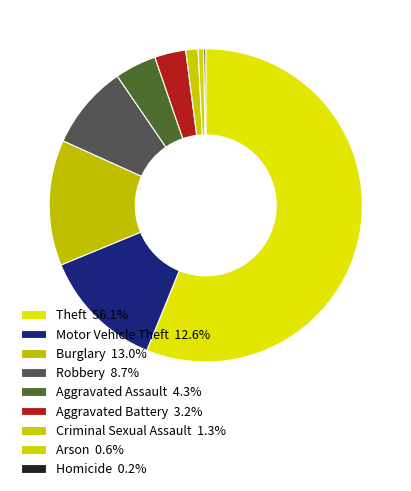

What percentage is the Burglary slice, to the nearest percent?

13%